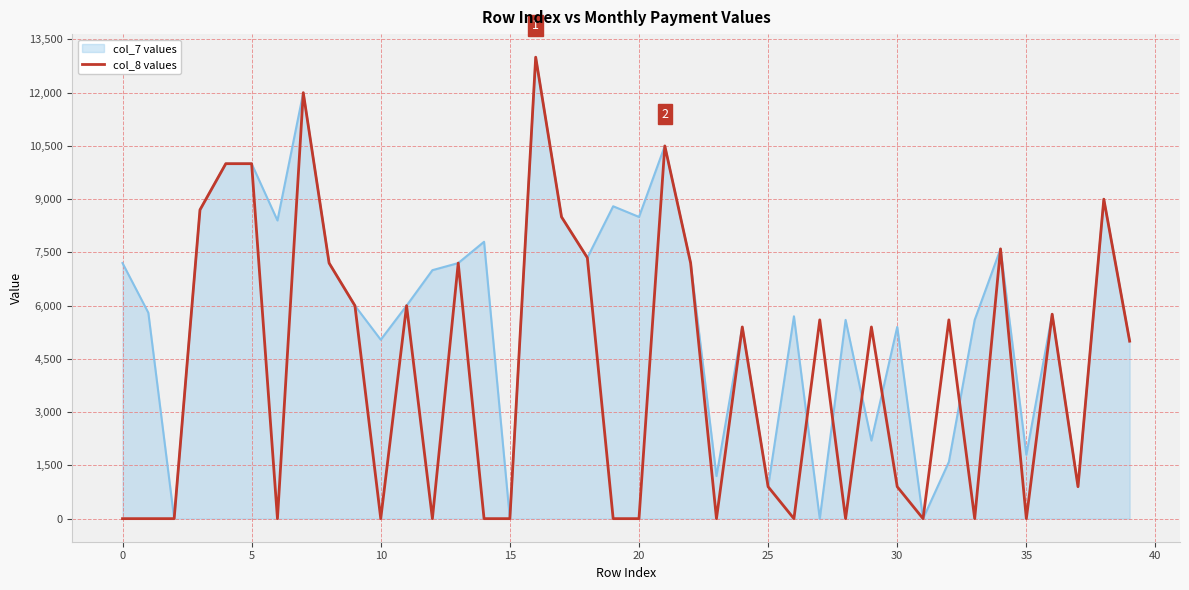

Rank the series by their average value, from highest to lowest.

col_7 values, col_8 values